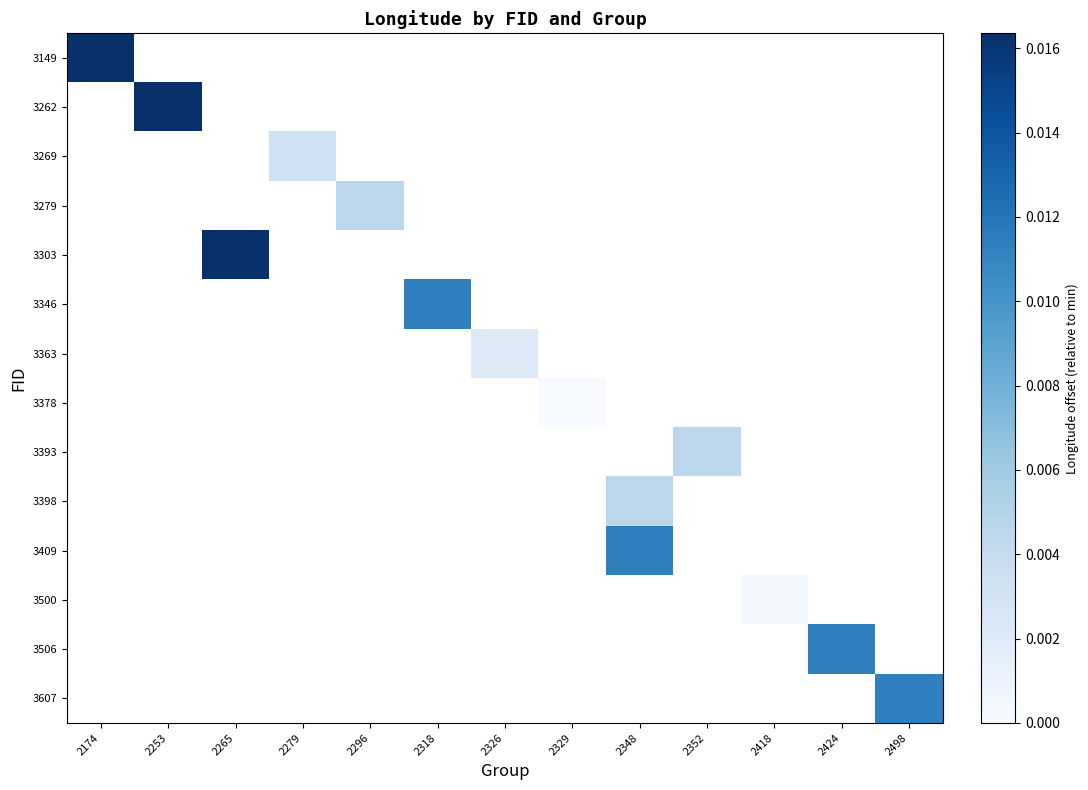

Is the value of 3378 at 2296 greater than the value of 3269 at 2318?

No